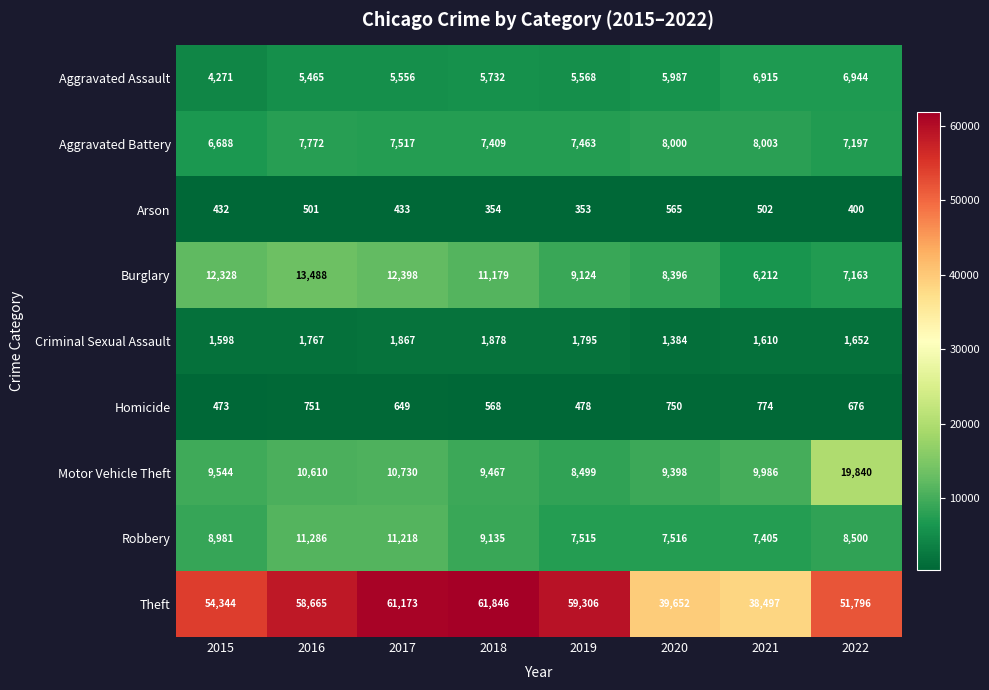

What is the average value of the Motor Vehicle Theft series?

11009